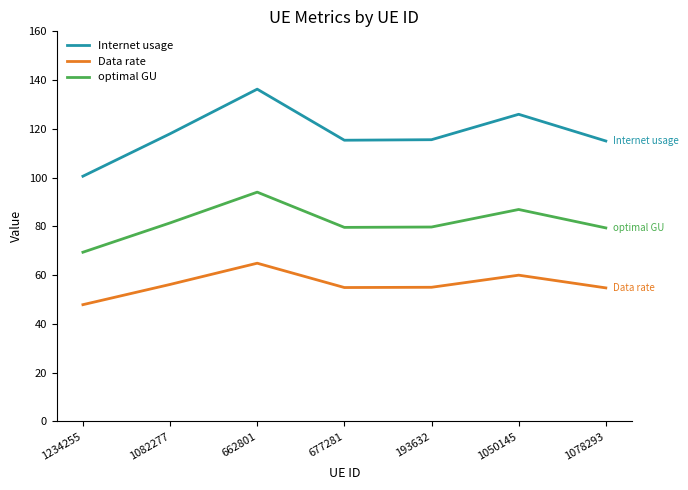

Which series has the largest range (max minus min)?

Internet usage